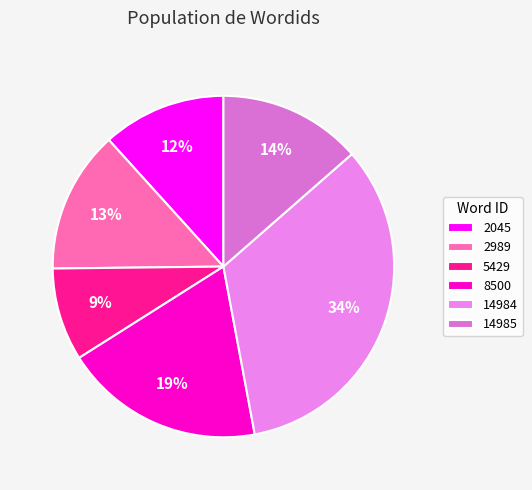

Which has a higher value, 5429 or 2045?

2045